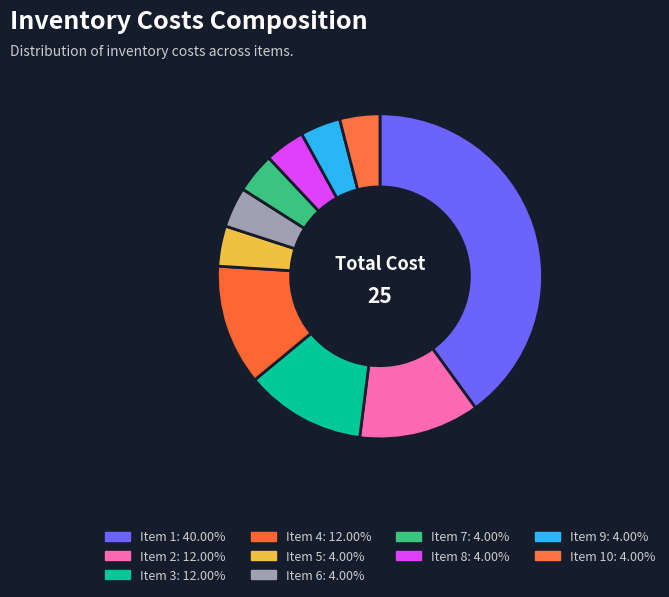

How many segments does this pie chart have?

10